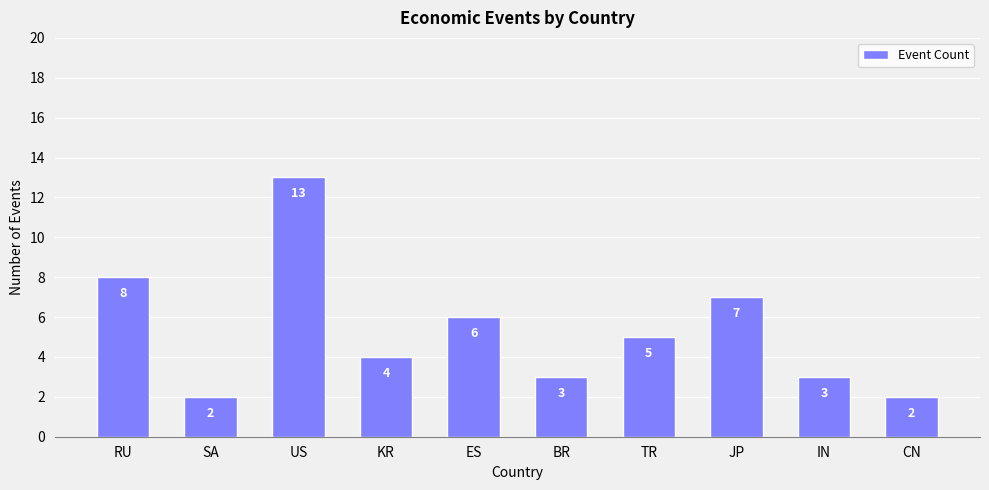

What is the sum of all values?

53